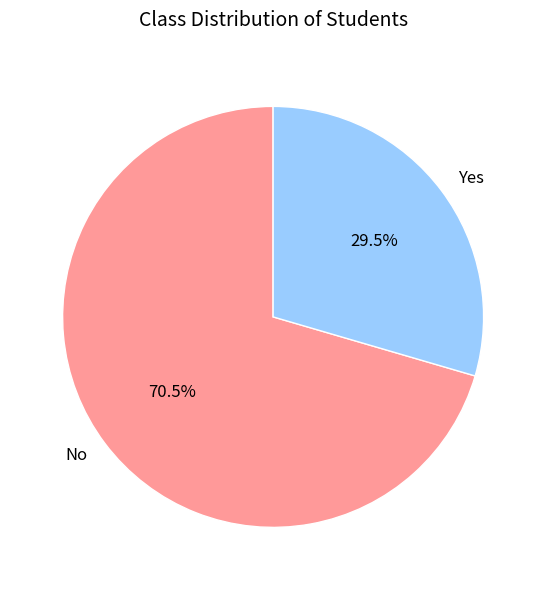

What is the total percentage of No and Yes?

100.0%